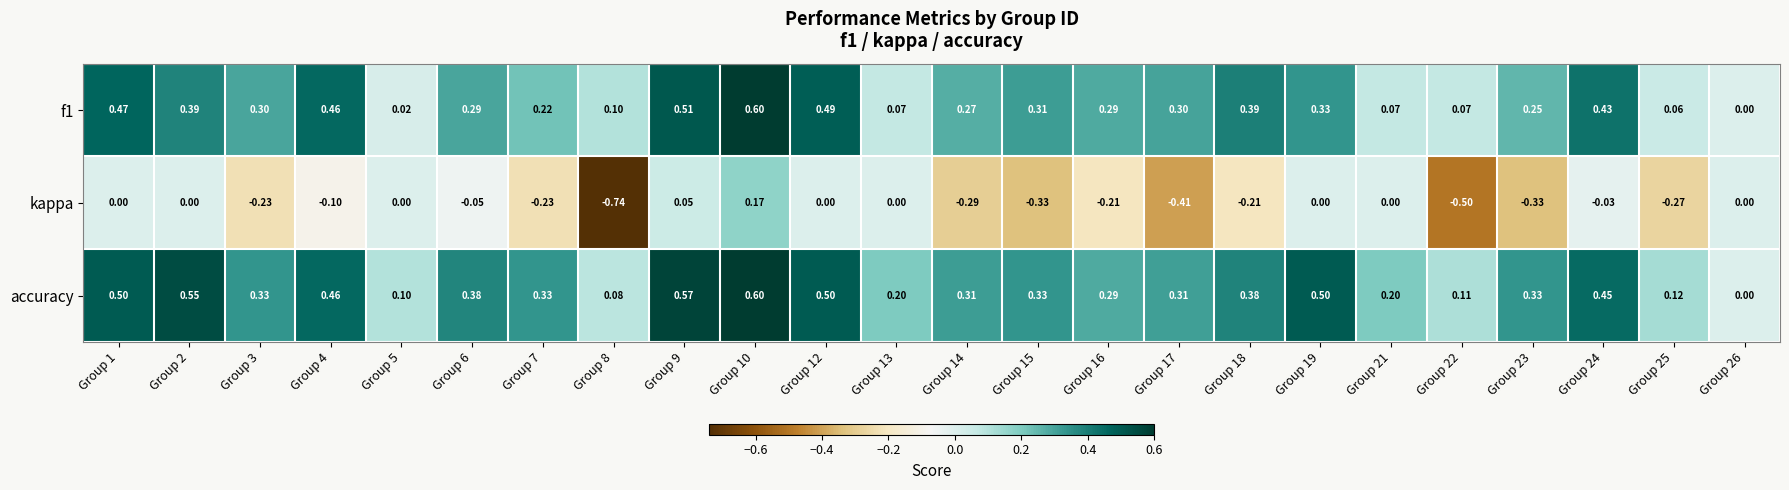

How many data points does each series have?

24